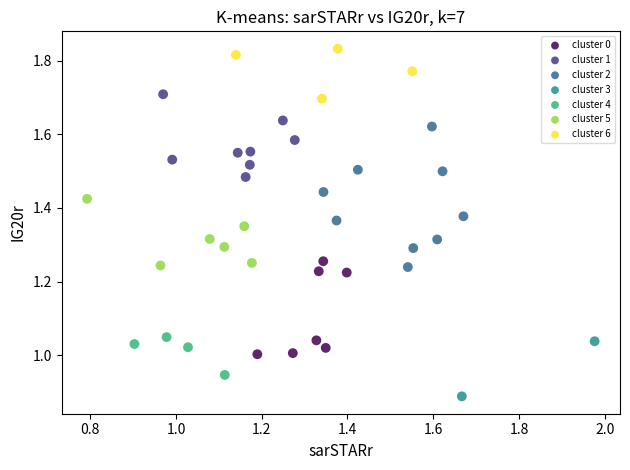

What are all the series names shown in the legend?

cluster 0, cluster 1, cluster 2, cluster 3, cluster 4, cluster 5, cluster 6